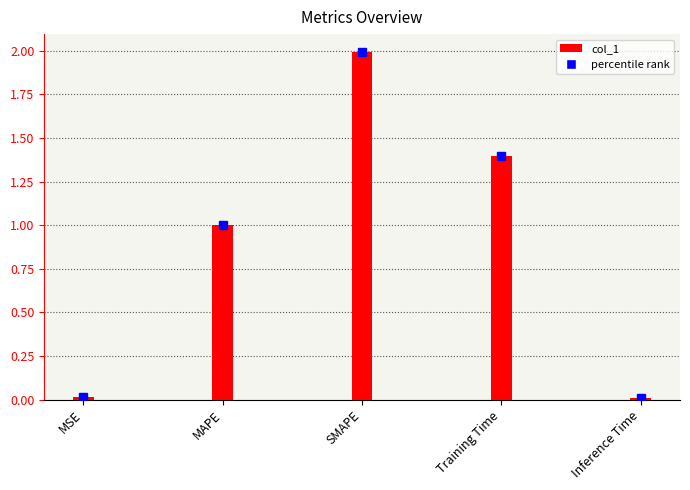

What position from the left is Inference Time?

5